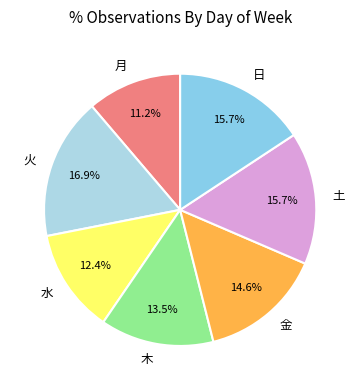

How many slices are in this pie chart?

7